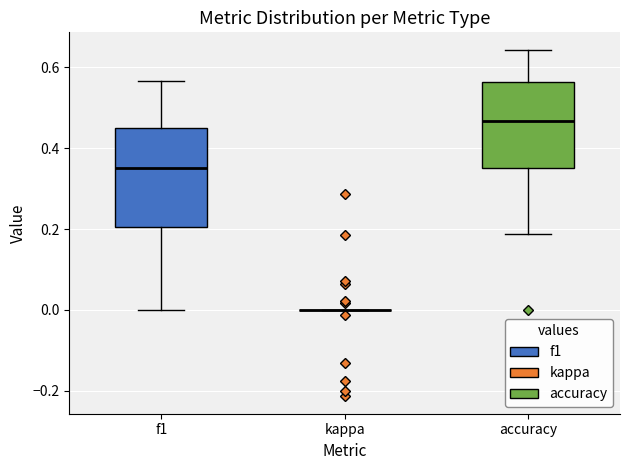

Which box is the tallest, from its lower edge to its upper edge?

f1